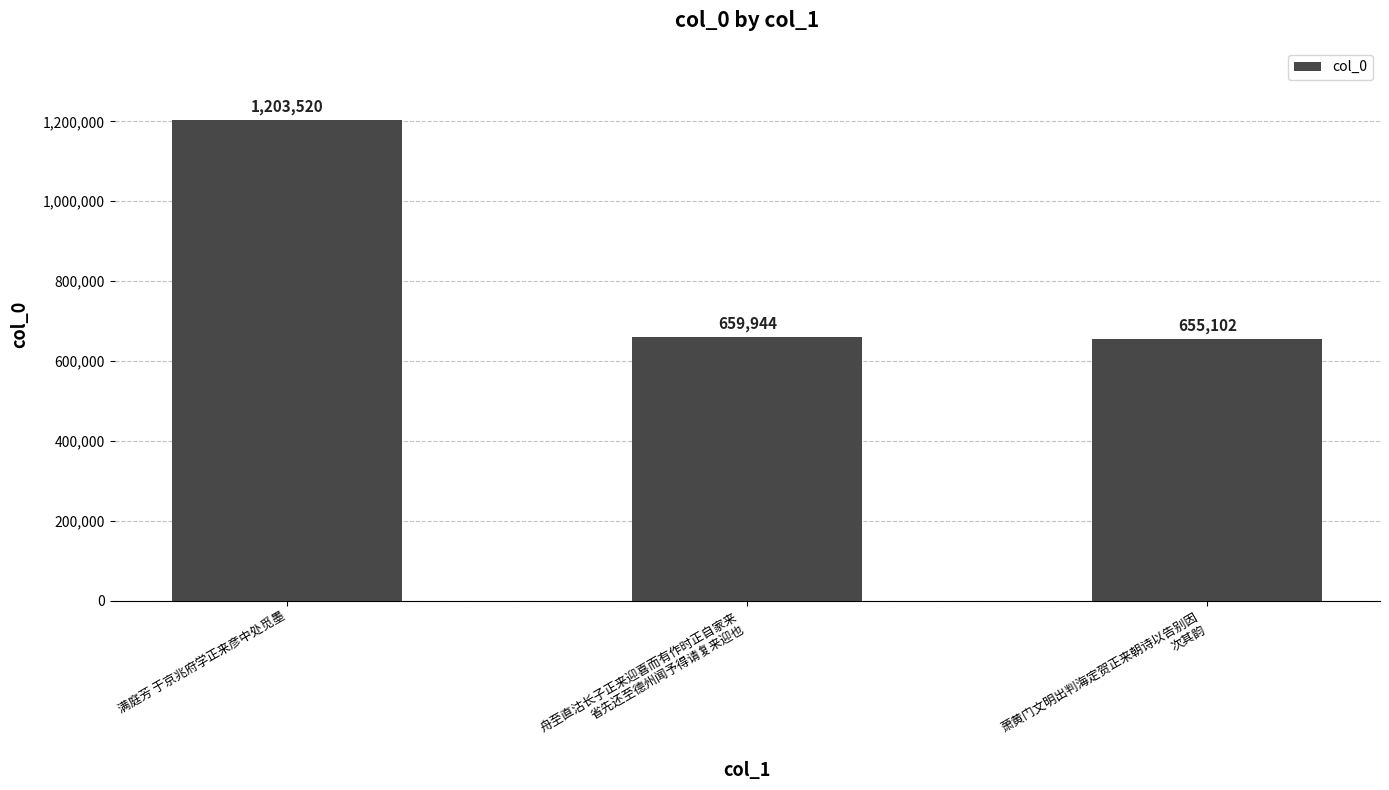

Which category has the lowest value across all series?

萧黄门文明出判海定贺正来朝诗以告别因
次其韵